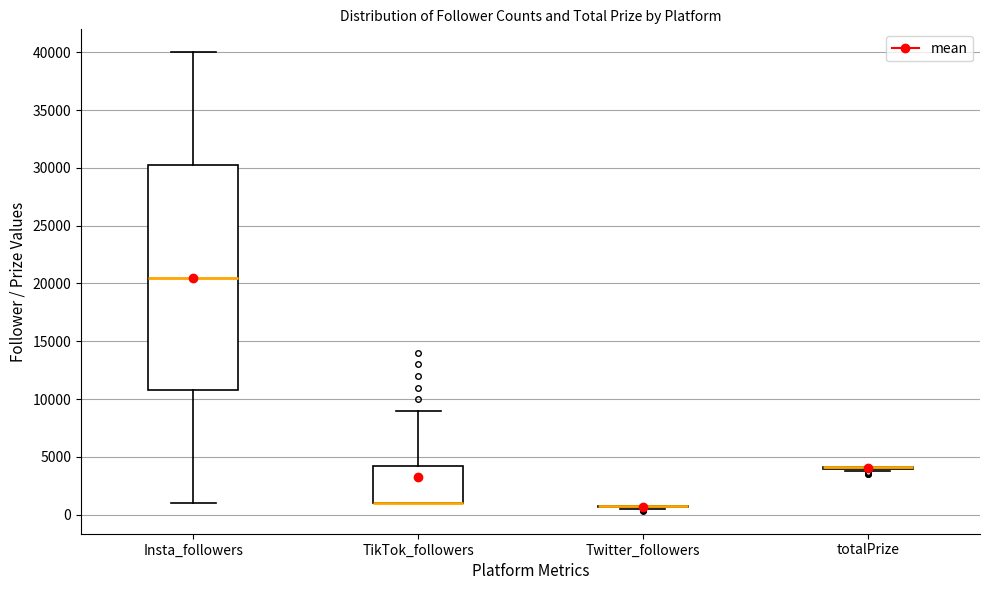

Where is the lower edge of the box for Insta_followers on the y-axis? The values are not printed on the chart, so give them approximately, as read against the axis.

11000